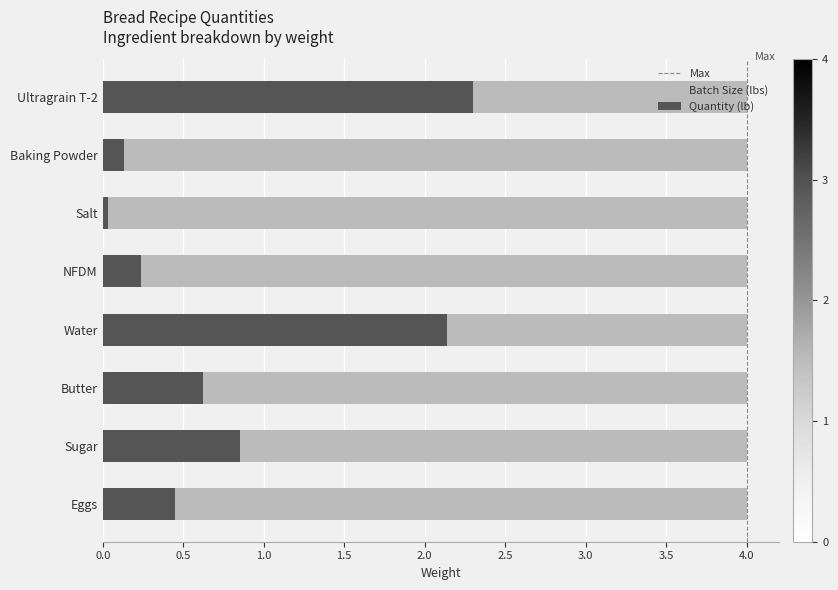

What value does the data have at Ultragrain T-2?

2.3